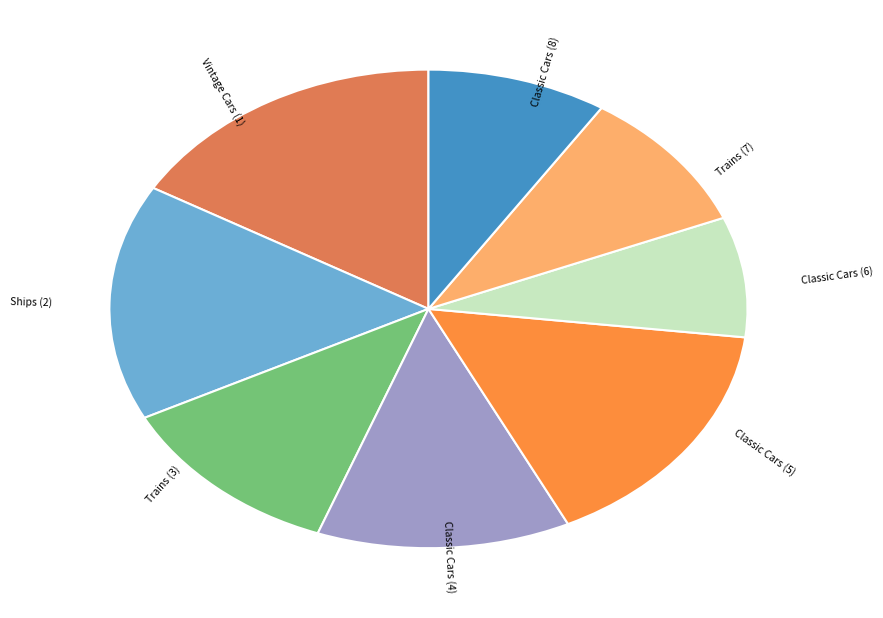

Is there any slice that represents more than half of the pie?

No